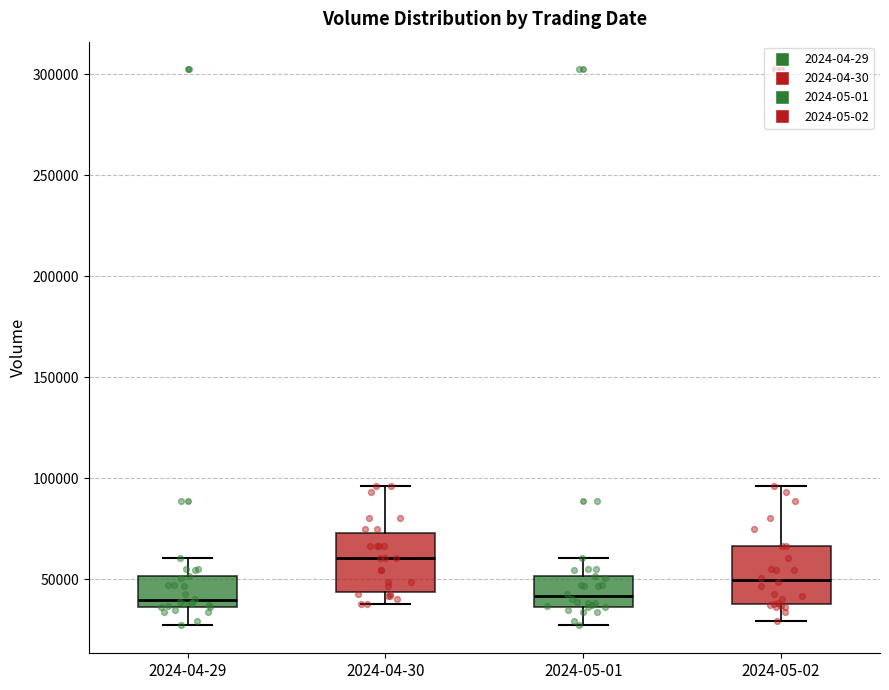

Reading left to right, read every box against the y-axis: the position of its median line, the range the box covers, and the ends of its whiskers. The values are not printed on the chart, so give them approximately, as read against the axis.

2024-04-29: median 40000, box 35000 to 50000, whiskers 25000 to 60000
2024-04-30: median 60000, box 45000 to 75000, whiskers 40000 to 95000
2024-05-01: median 40000, box 35000 to 50000, whiskers 25000 to 60000
2024-05-02: median 50000, box 40000 to 65000, whiskers 30000 to 95000